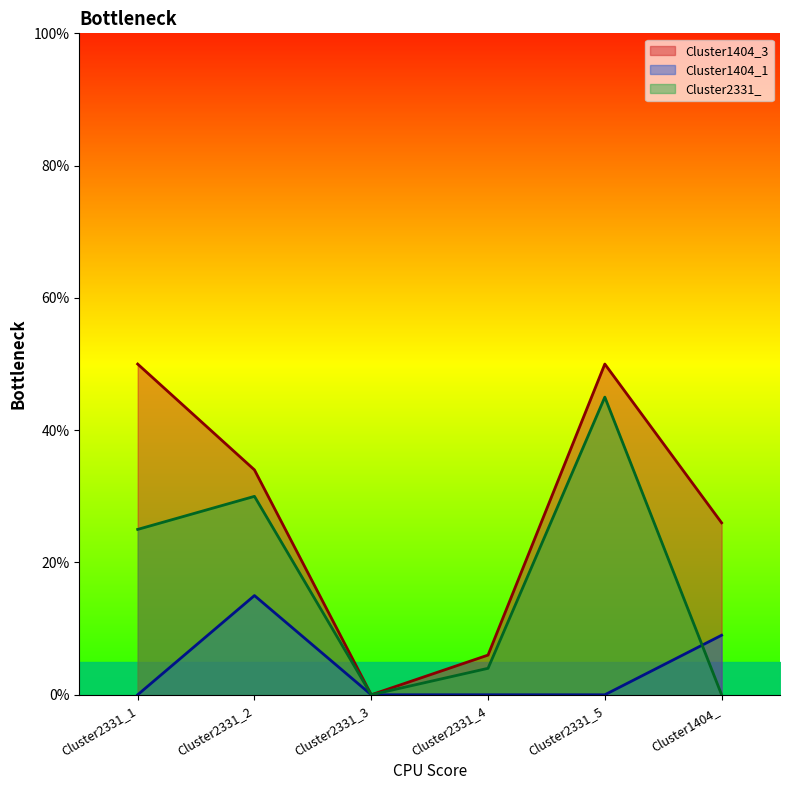

Between Cluster2331_2 and Cluster2331_3, which series saw the biggest shift?

Cluster1404_3